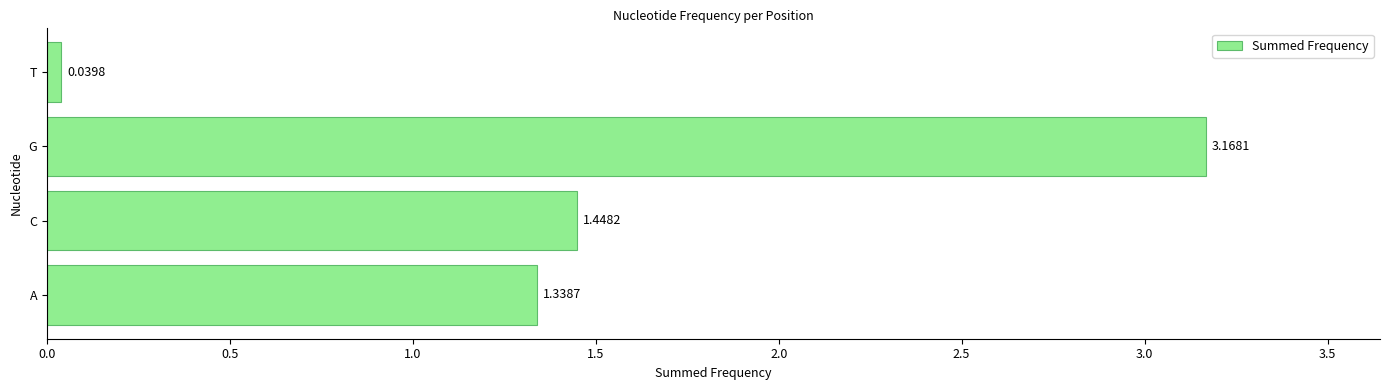

What is the ratio of the value at A to the value at C?

0.9